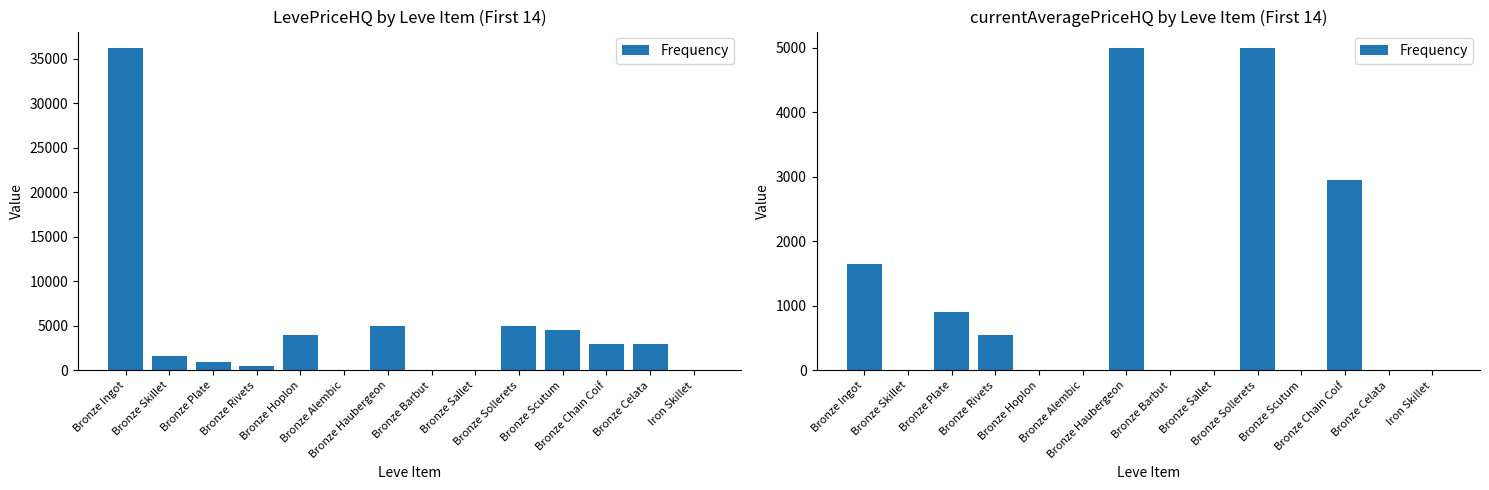

True or false: the data shows 4990.0 at Bronze Sollerets.

True